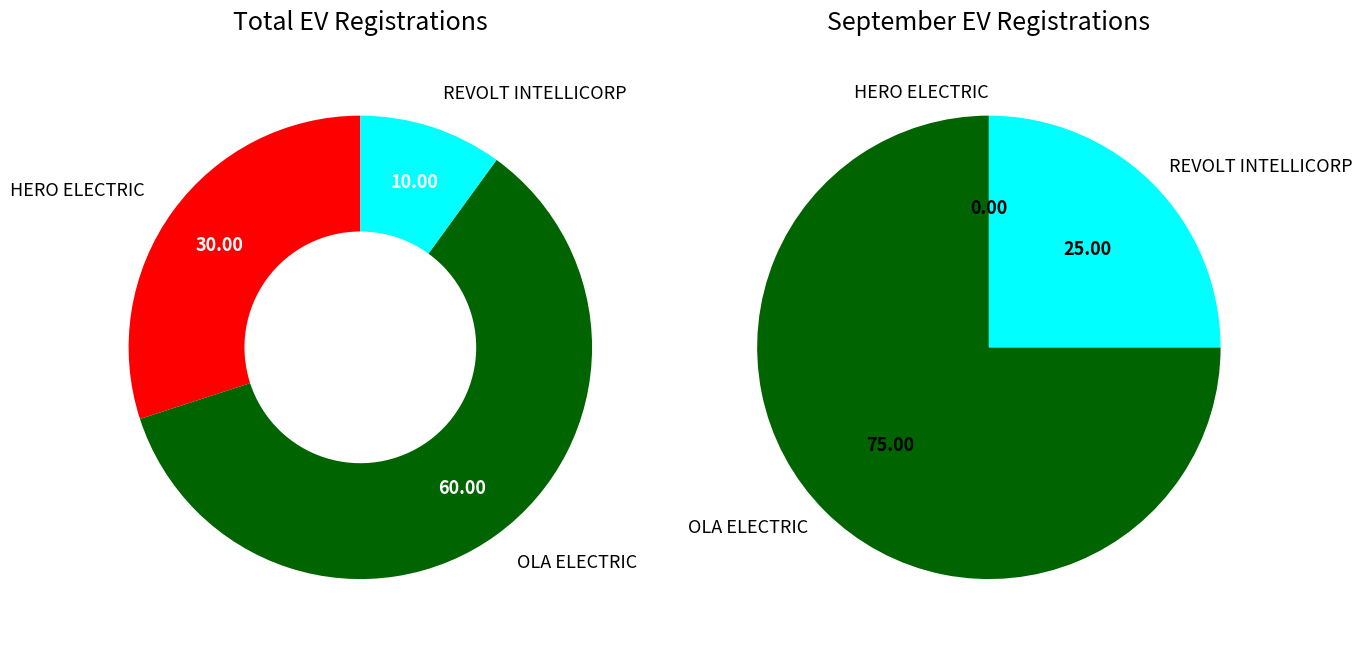

Is values_sep the majority of the pie?

Yes